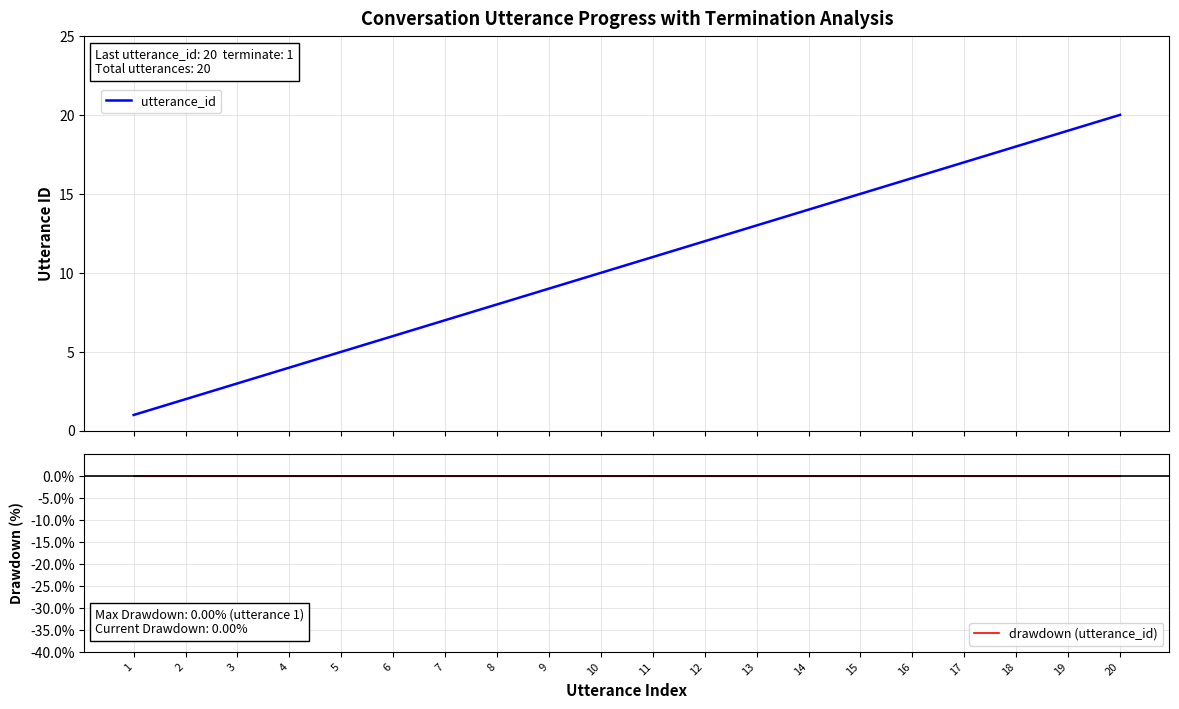

At 9, list the series in order from smallest to largest.

drawdown (utterance_id), utterance_id